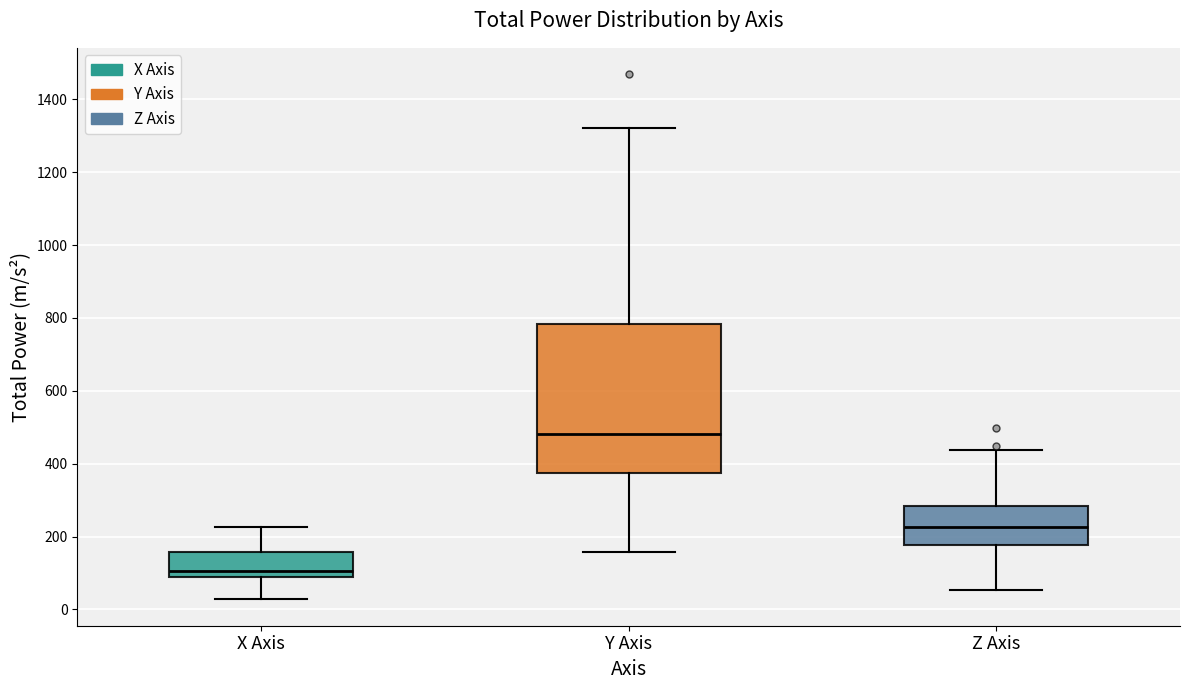

Reading left to right, read every box against the y-axis: the position of its median line, the range the box covers, and the ends of its whiskers. The values are not printed on the chart, so give them approximately, as read against the axis.

X Axis: median 100, box 80 to 160, whiskers 20 to 220
Y Axis: median 480, box 380 to 780, whiskers 160 to 1320
Z Axis: median 220, box 180 to 280, whiskers 60 to 440